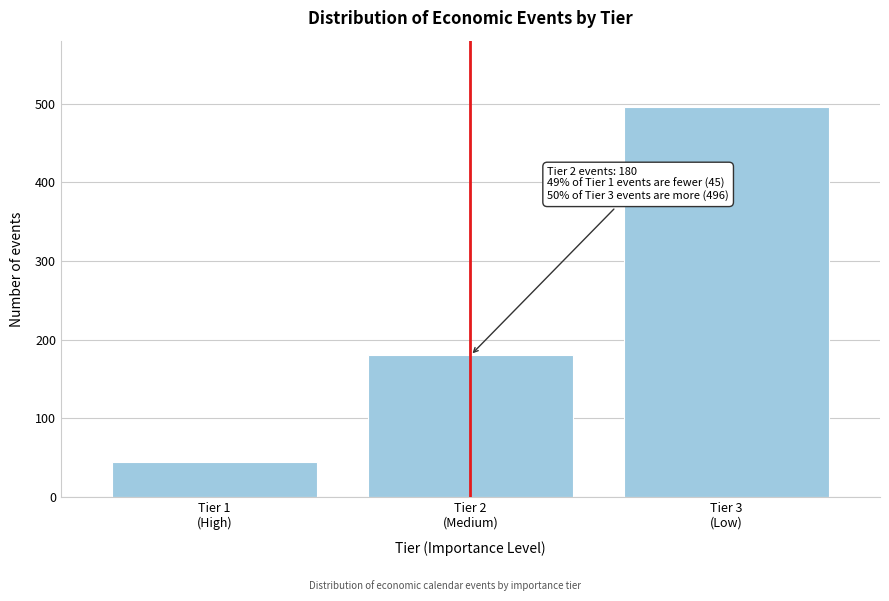

Reading right to left, list all the values displayed in this chart.

496	180	45